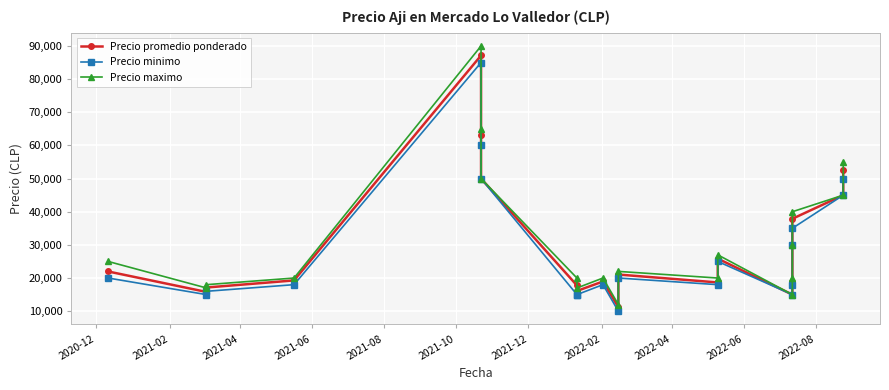

What is the total value across all series at 2021-08?

262143